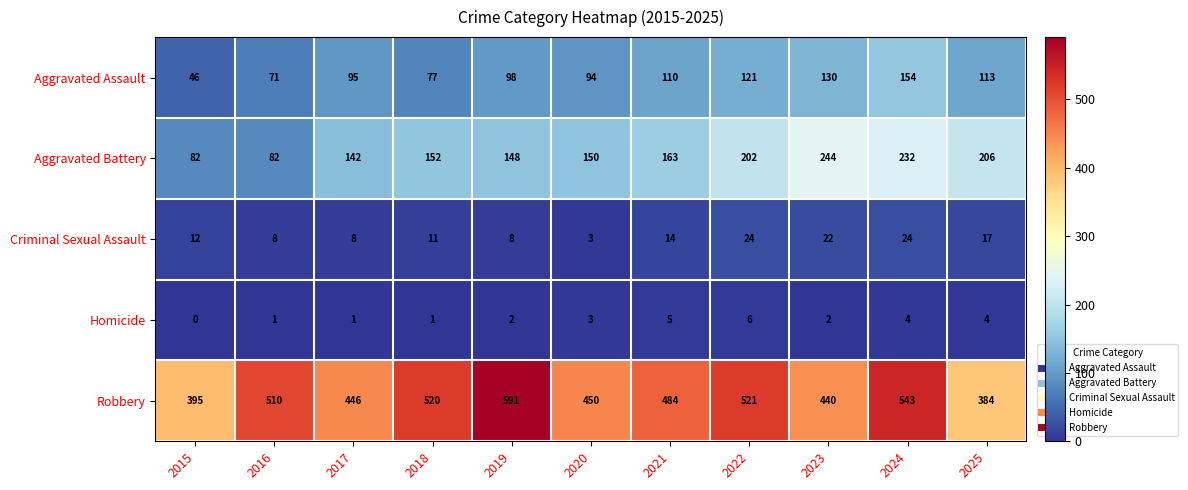

True or false: Homicide has a value of 2 at 2019.

True